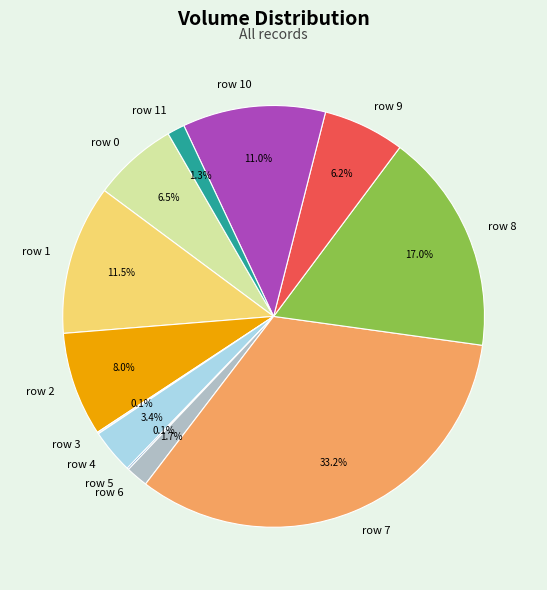

Approximately how many times larger is the value at row 9 compared to row 4?

1.8